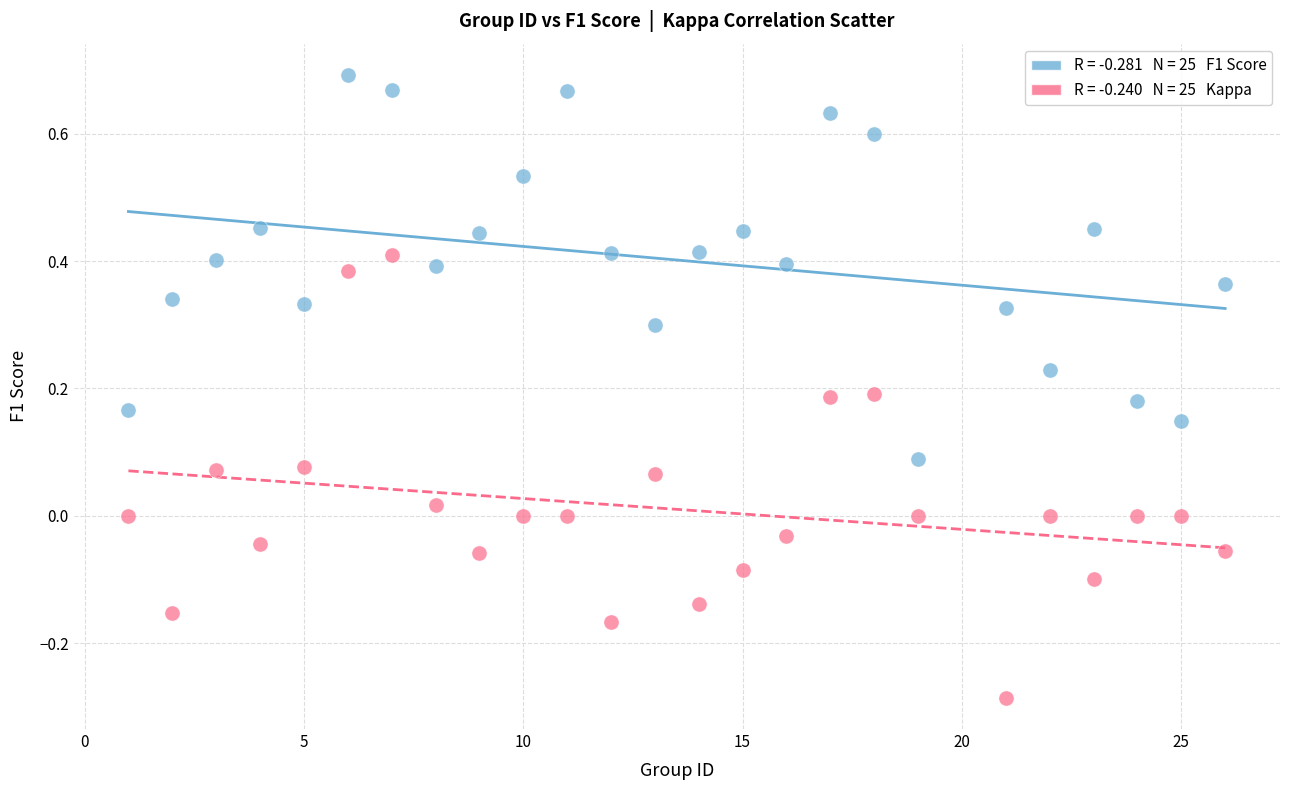

Across all data points, what is the range of Y values (max minus min)?

1.0